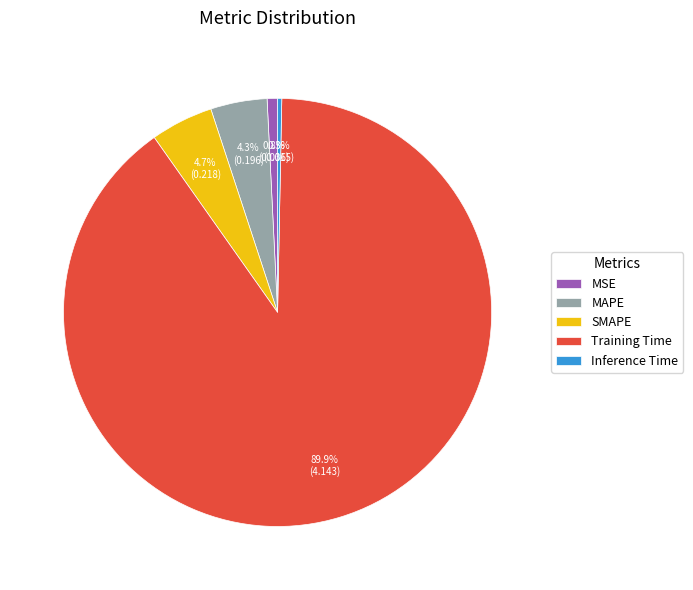

True or false: MSE accounts for 11% of the total.

False